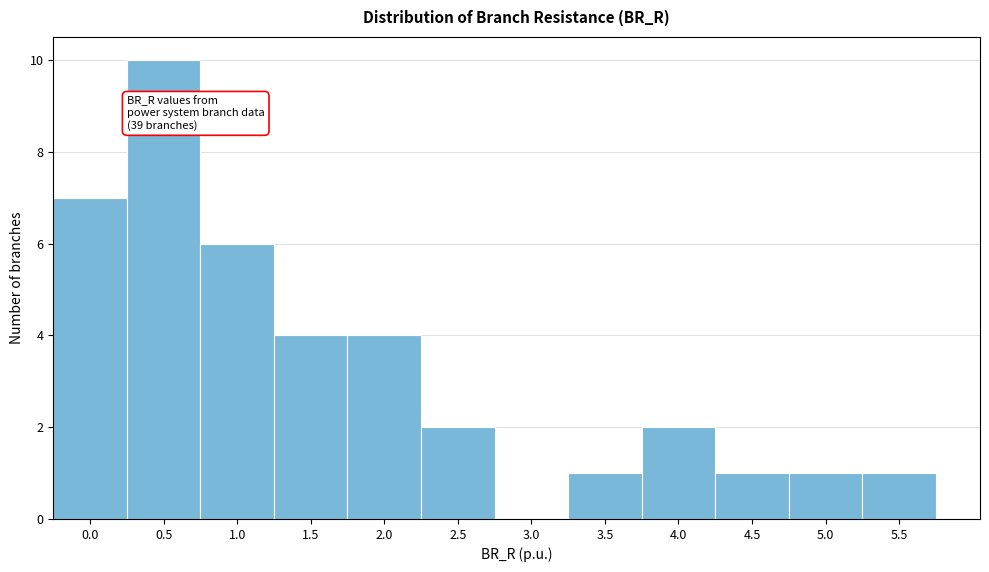

Reading left to right, transcribe all the data shown in this chart.

0.0=7	0.5=10	1.0=6	1.5=4	2.0=4	2.5=2	3.0=0	3.5=1	4.0=2	4.5=1	5.0=1	5.5=1